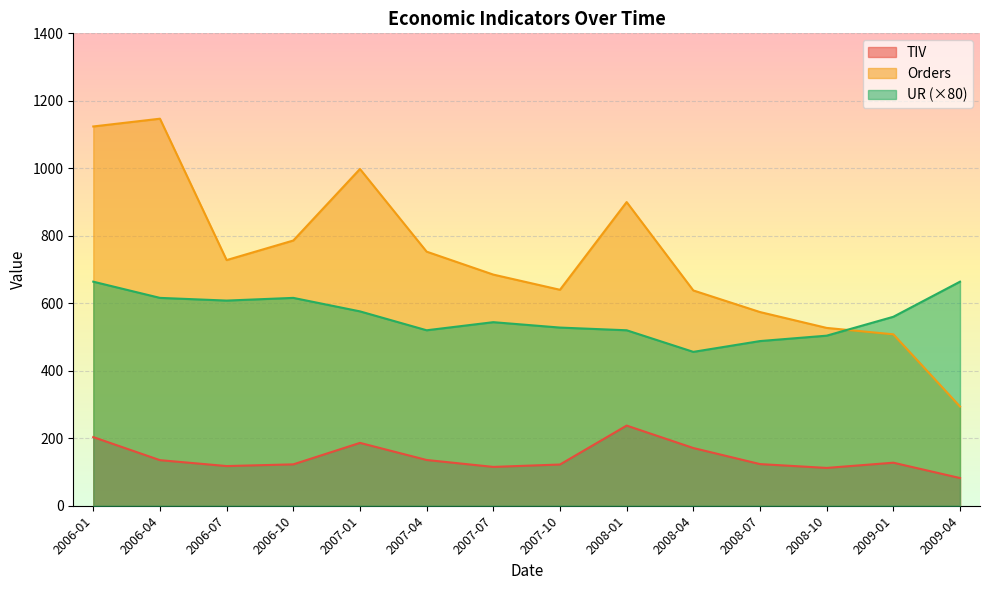

What are all the series names shown in the legend?

TIV, Orders, UR (×80)